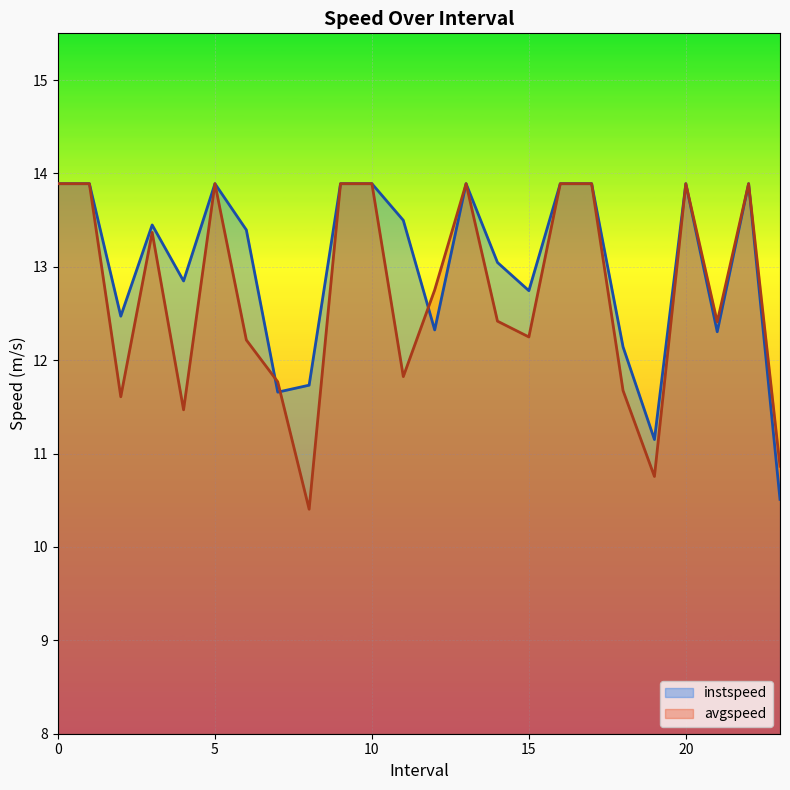

What is the value of the instspeed point at the 1st from the left?

13.9